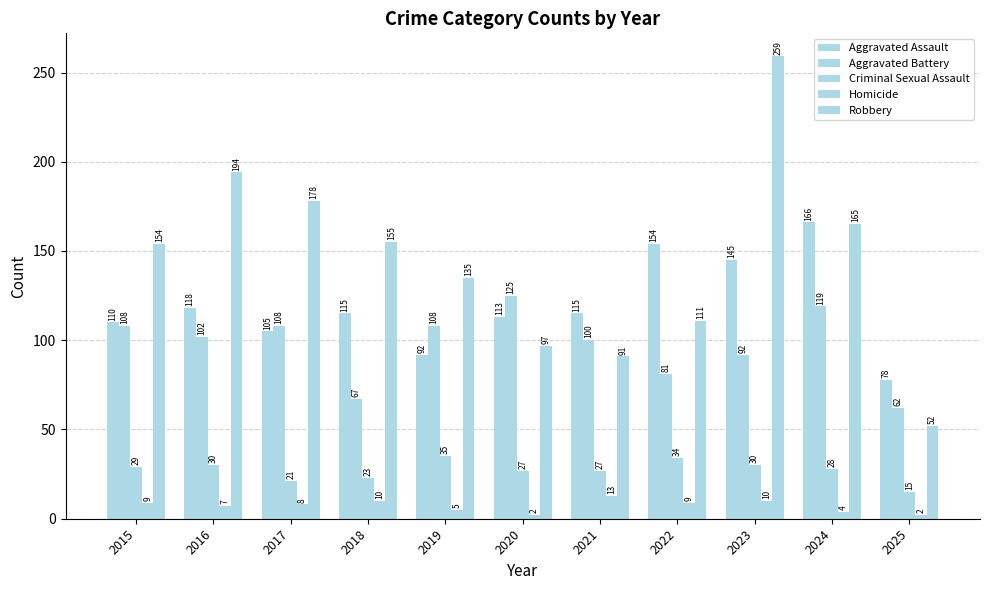

How many categories are shown in the chart?

11